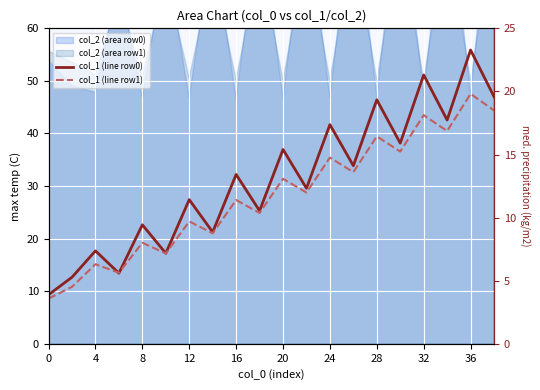

Between 13 and 17, which is larger?

17